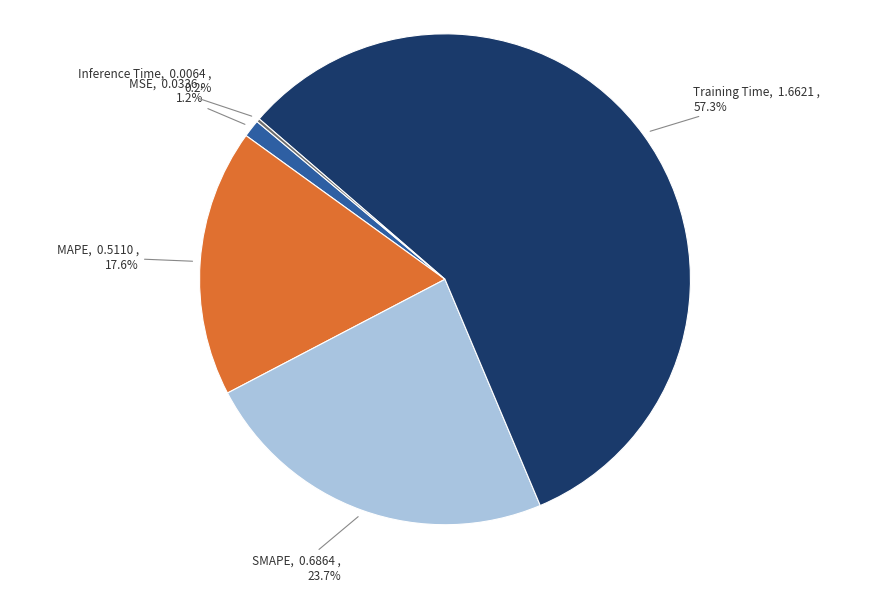

Which category has the biggest portion of the pie?

Training Time